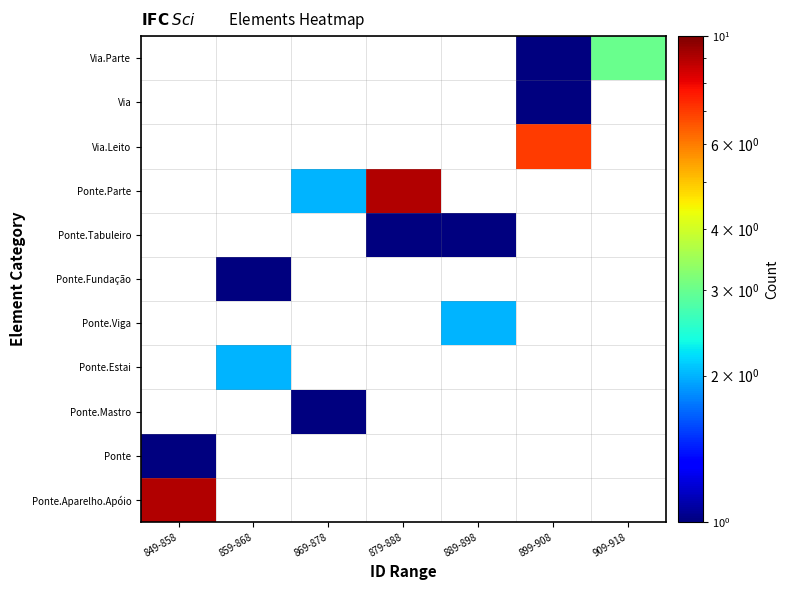

List the labels in order of Via.Leito value, smallest first.

849-858, 859-868, 869-878, 879-888, 889-898, 899-908, 909-918